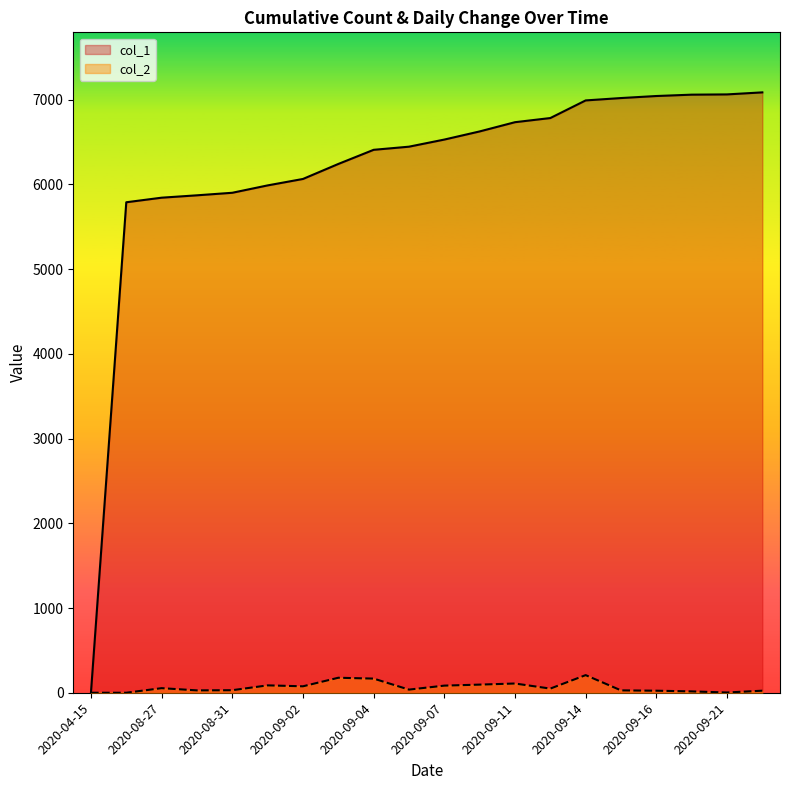

At which label does col_1 reach its peak?

2020-09-22